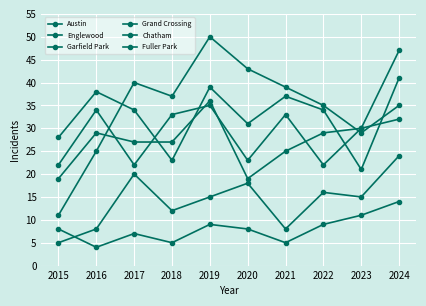

How many series are shown in this chart?

6